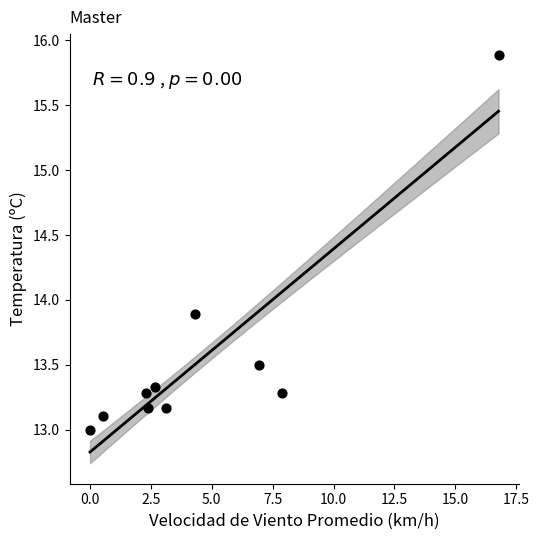

What is the range of X values (max minus min)?

16.8